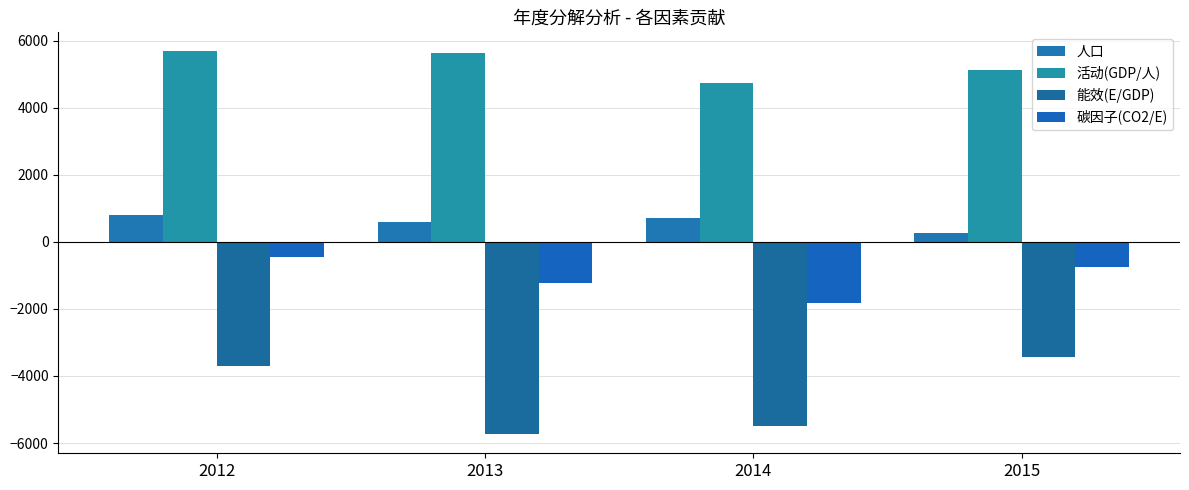

Rank the series by their average value, from highest to lowest.

活动(GDP/人), 人口, 碳因子(CO2/E), 能效(E/GDP)